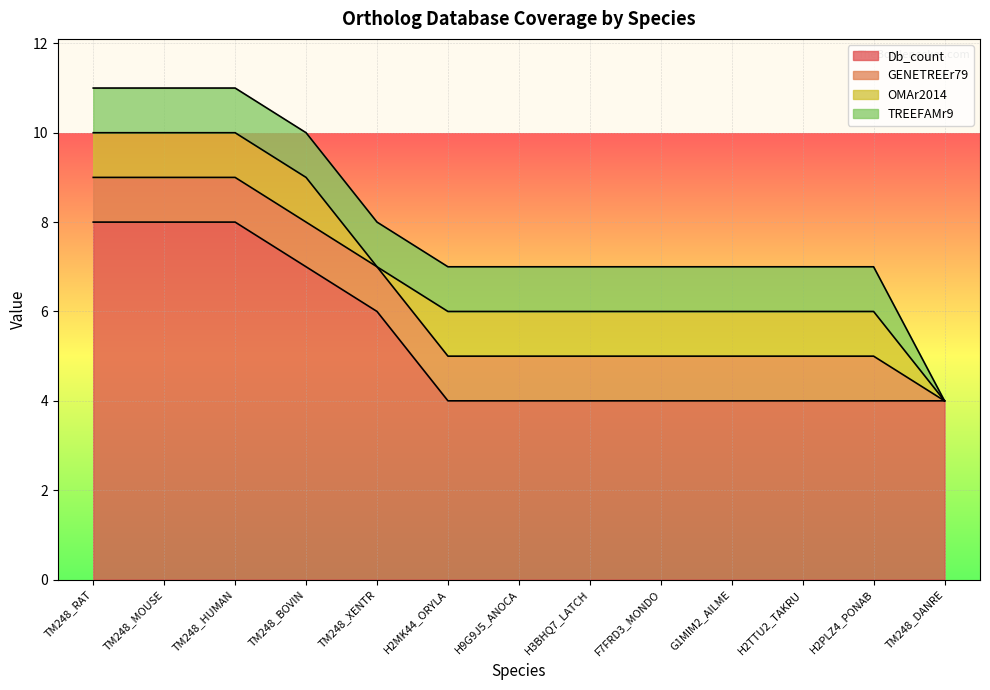

The value of Db_count at H2TTU2_TAKRU is 5. True or false?

False